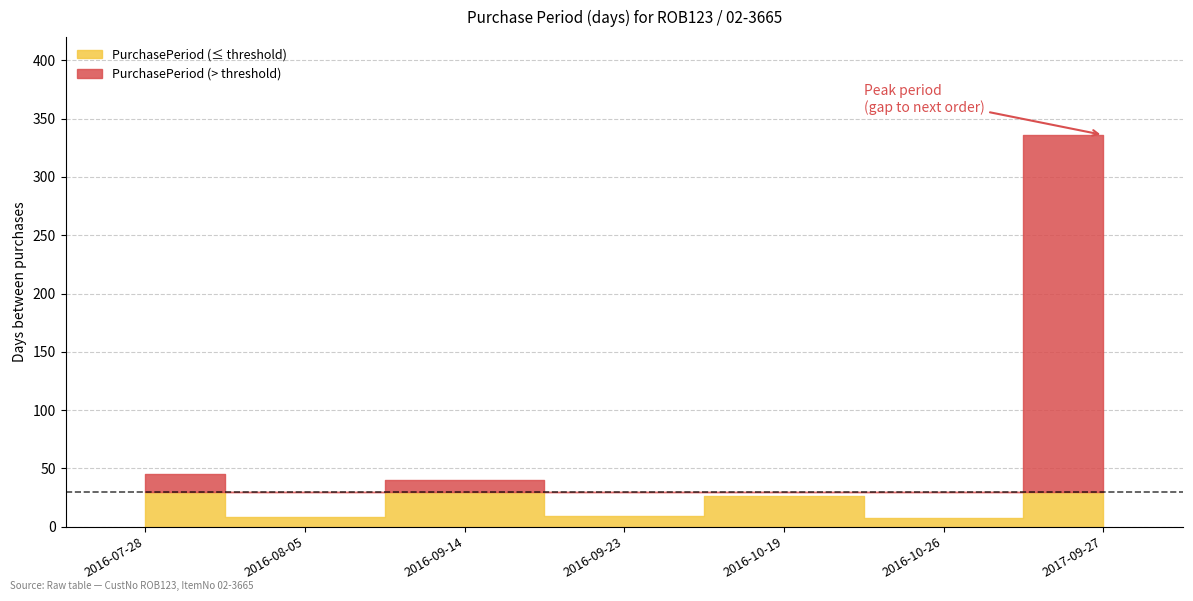

List the labels in order of value, smallest first.

2016-10-26, 2016-08-05, 2016-09-23, 2016-10-19, 2016-09-14, 2016-07-28, 2017-09-27